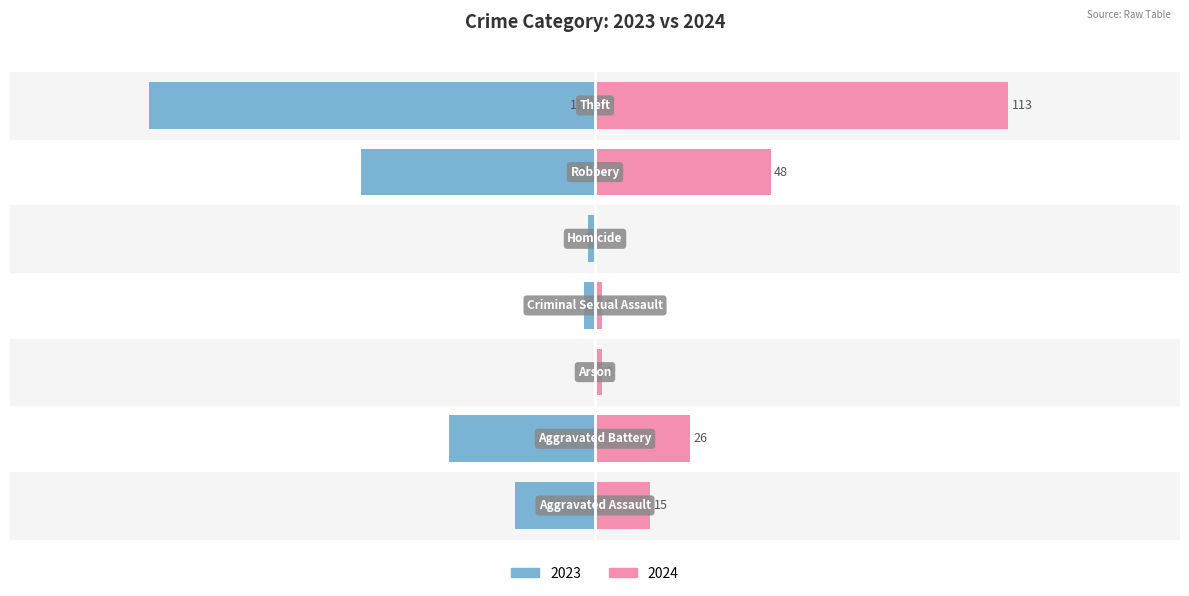

How many bars are there in total?

14